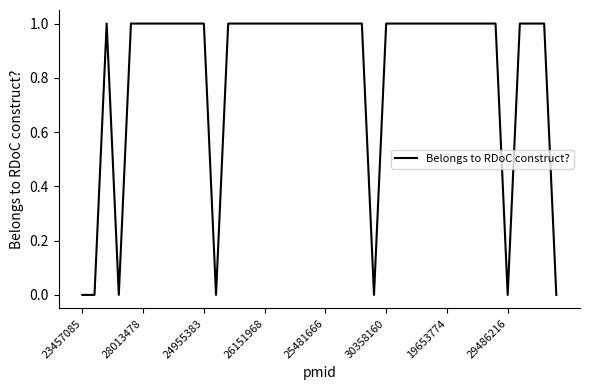

How many points are higher than both their immediate neighbors (excluding endpoints)?

1